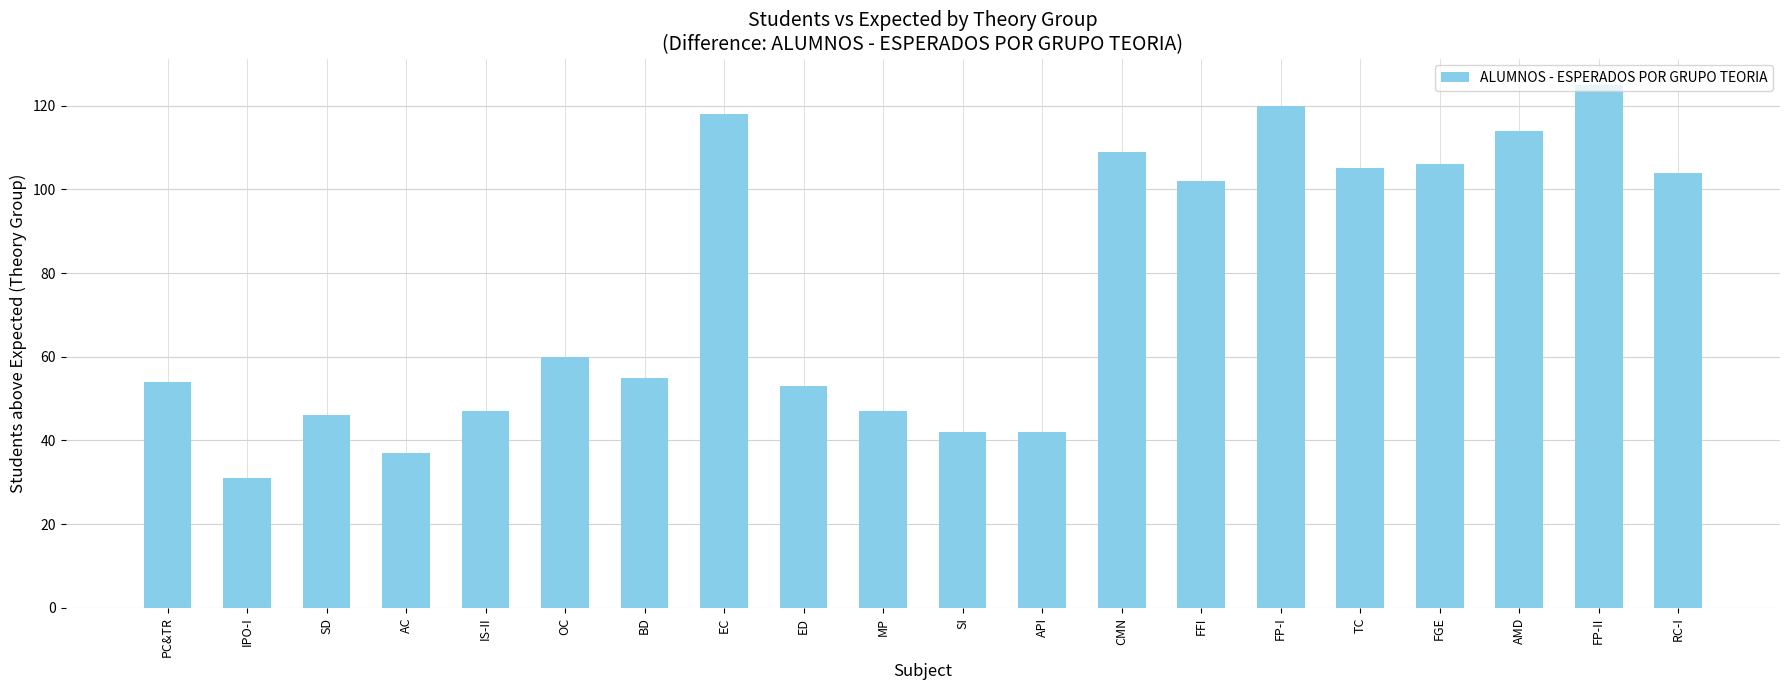

What position from the left is OC?

6